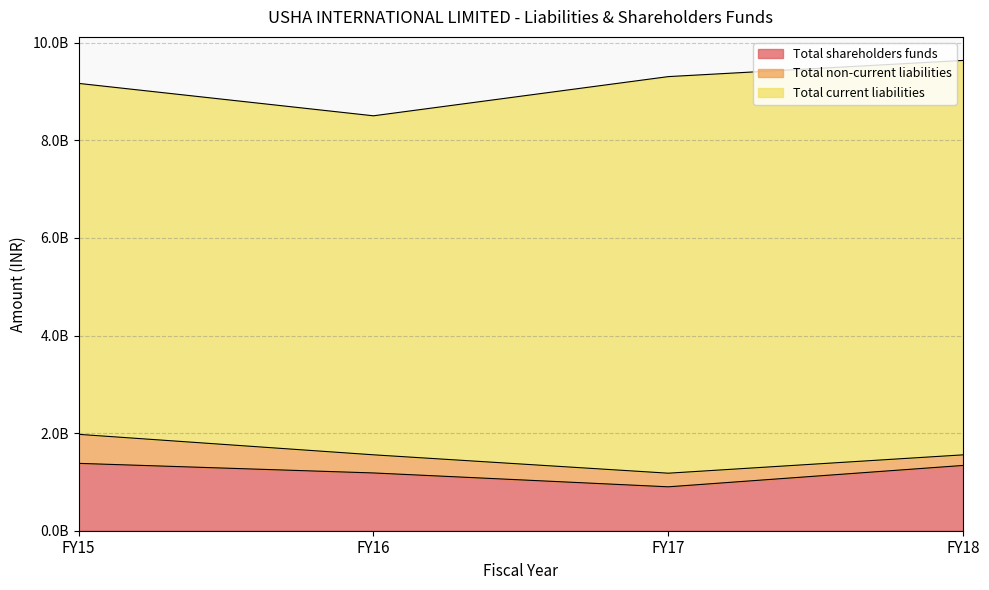

Where does the Total shareholders funds series first go above 1337832000?

FY15